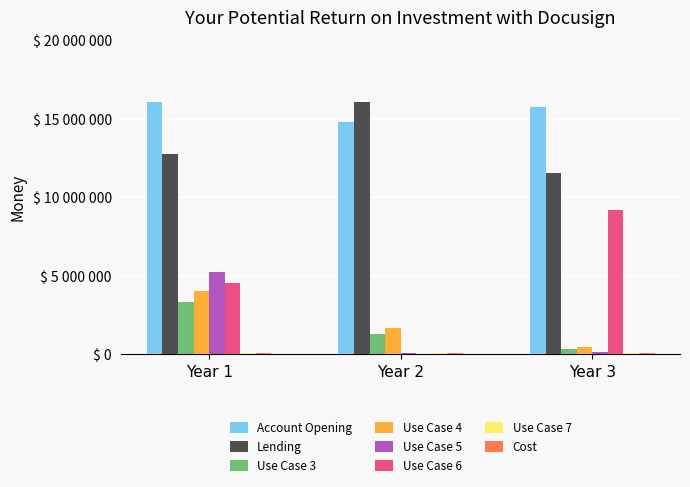

Does the chart contain stacked bars?

No